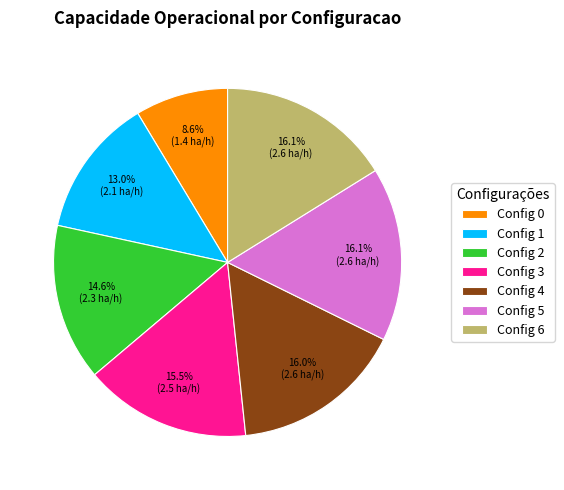

How many segments does this pie chart have?

7